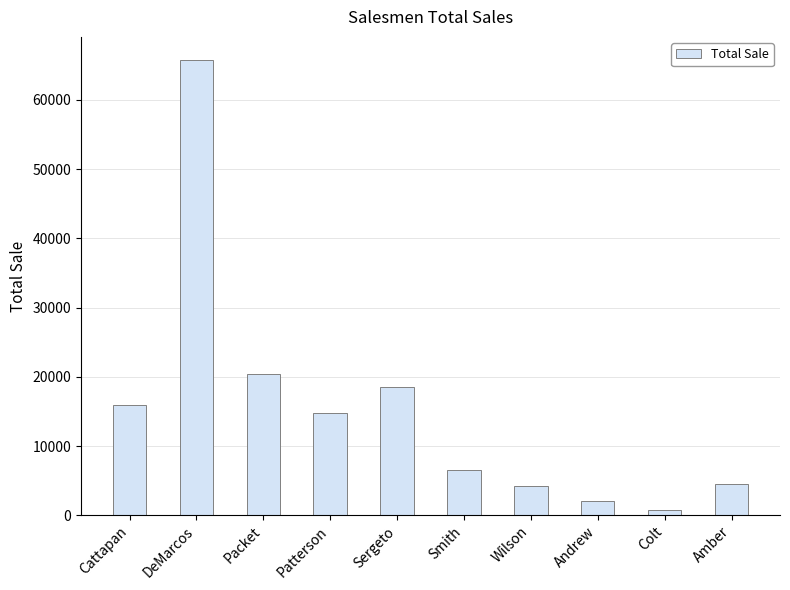

How many categories are shown in the chart?

10